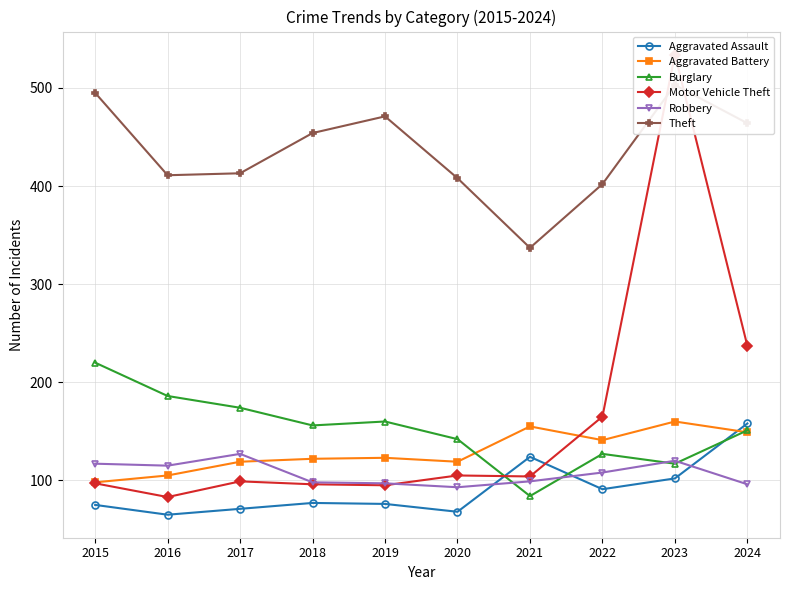

What is the value of the Motor Vehicle Theft point at the 7th from the left?

104